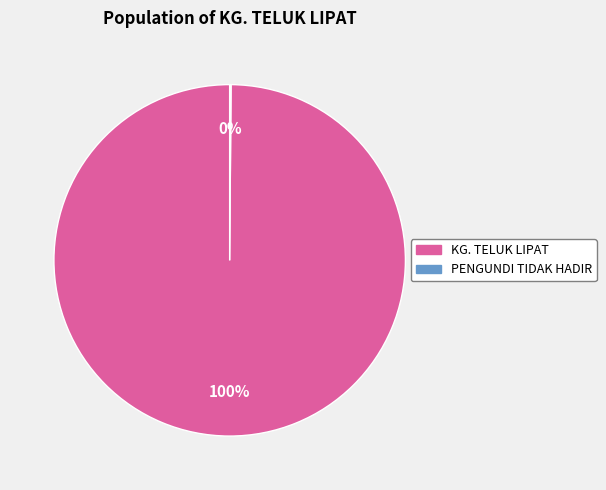

What is the largest slice in the pie chart?

KG. TELUK LIPAT